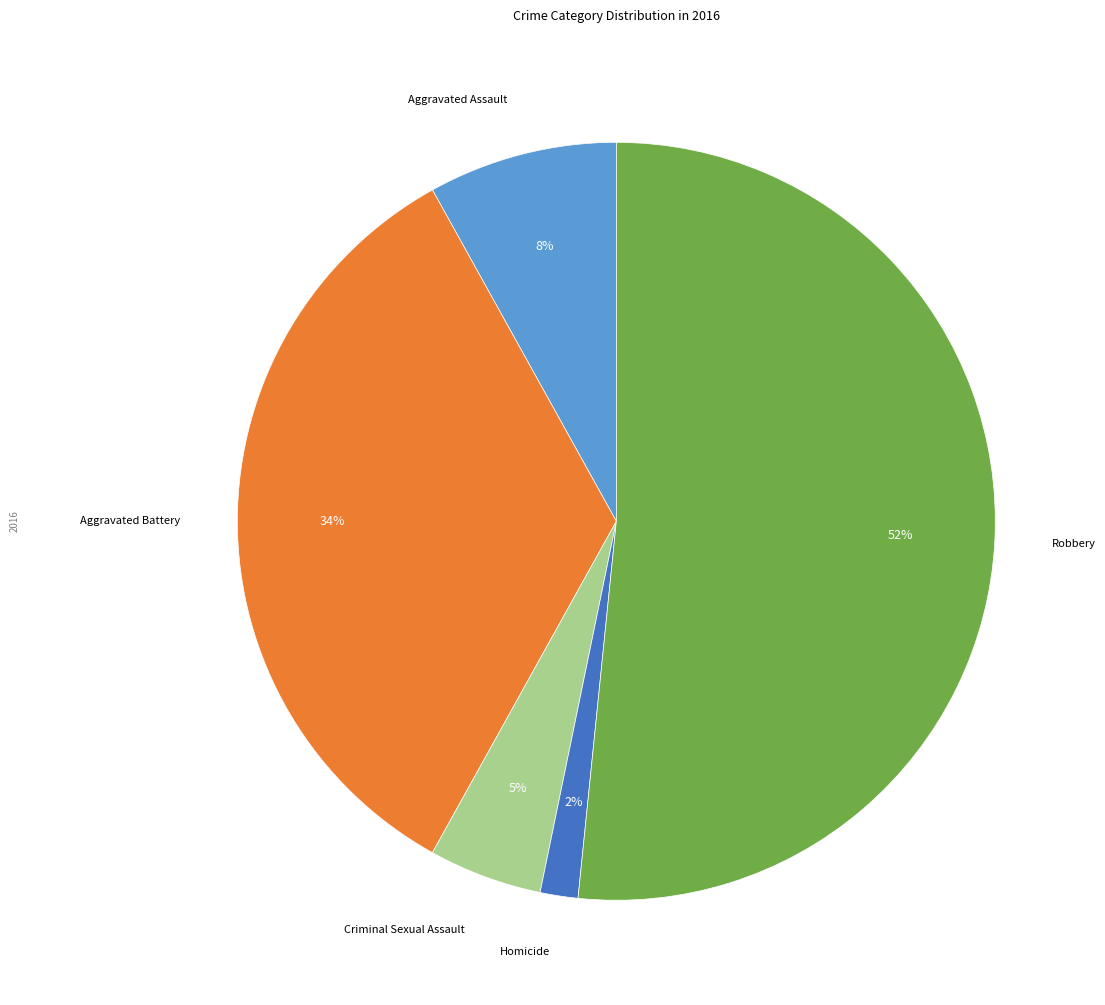

Between Aggravated Battery and Homicide, which is larger?

Aggravated Battery